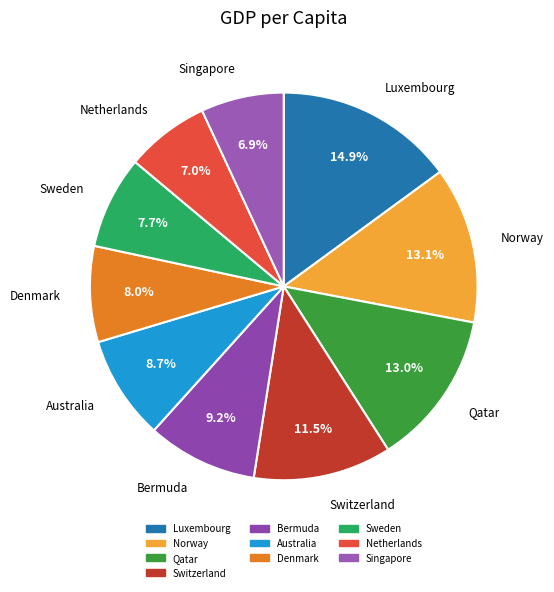

What is the largest slice in the pie chart?

Luxembourg